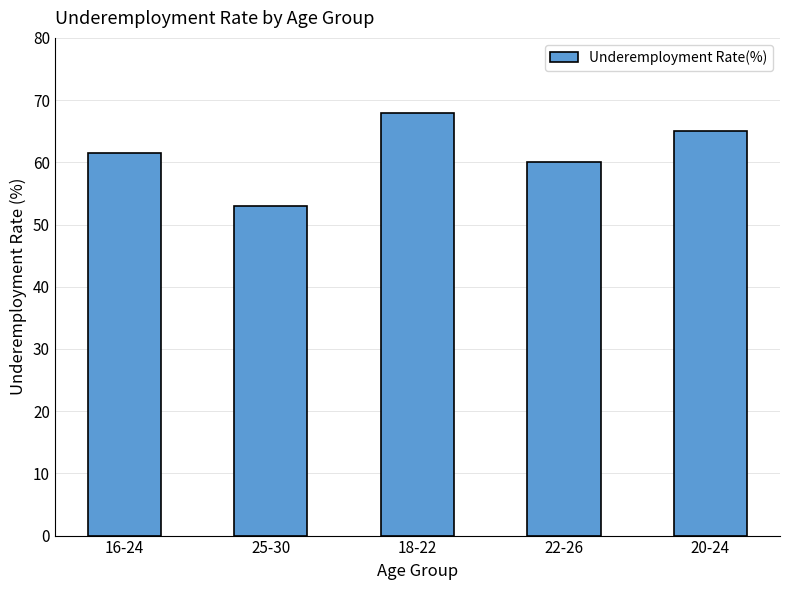

Between 25-30 and 18-22, which is larger?

18-22